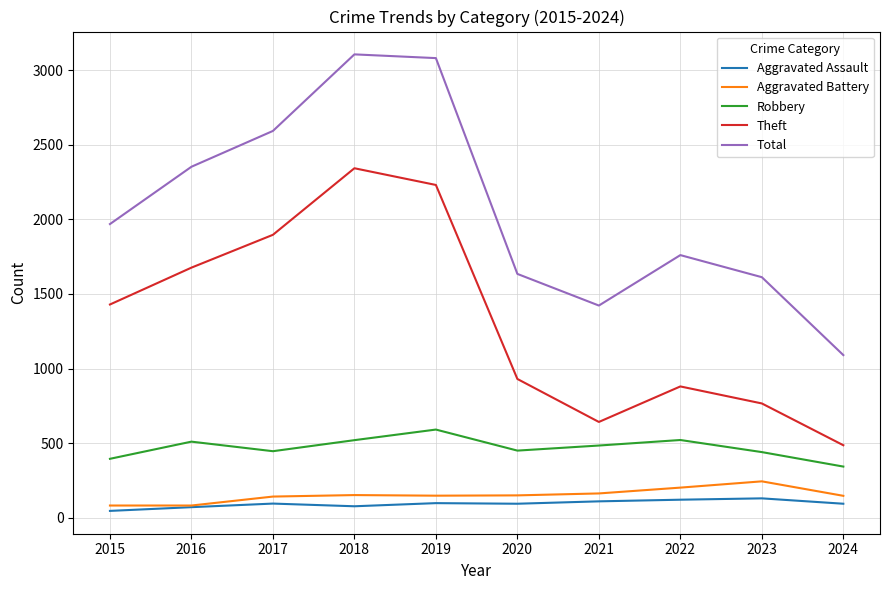

True or false: Robbery and Aggravated Battery intersect in this chart.

False